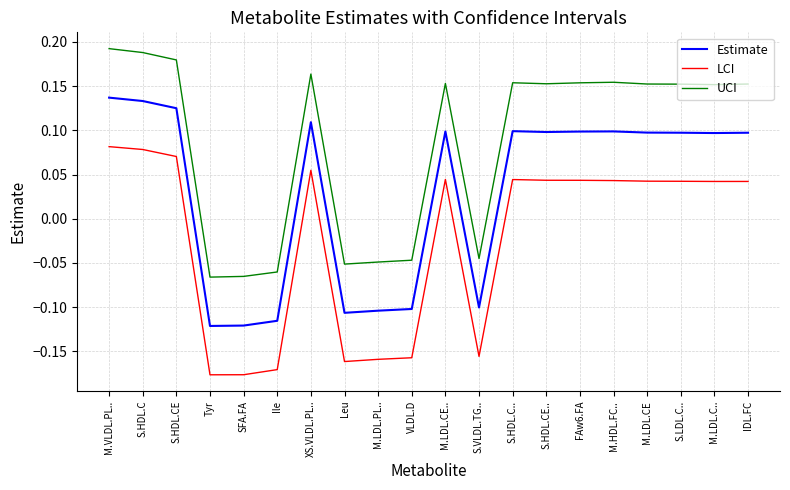

Is it true that LCI equals 0.1 at S.HDL.CE?

True